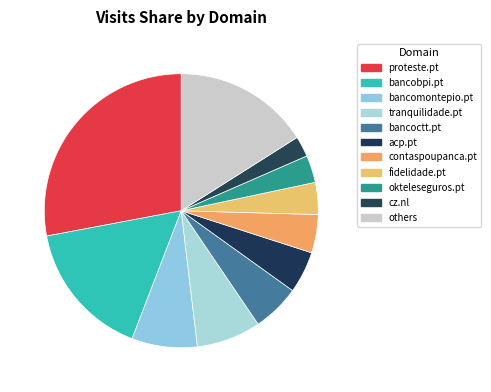

What percentage is the okteleseguros.pt slice, to the nearest percent?

3%